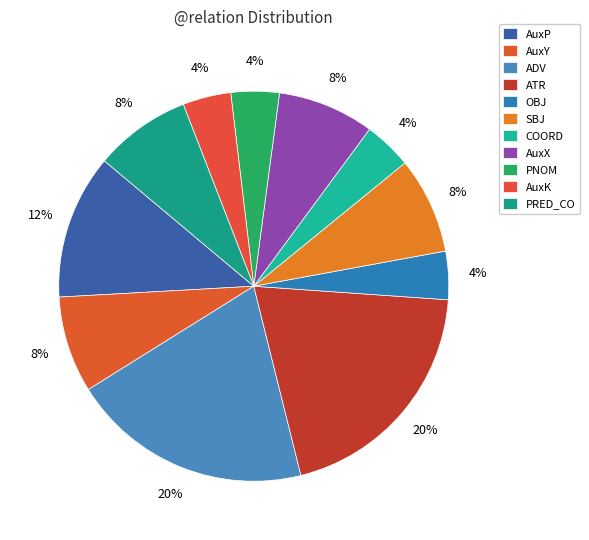

What percentage is the AuxX slice, to the nearest percent?

8%